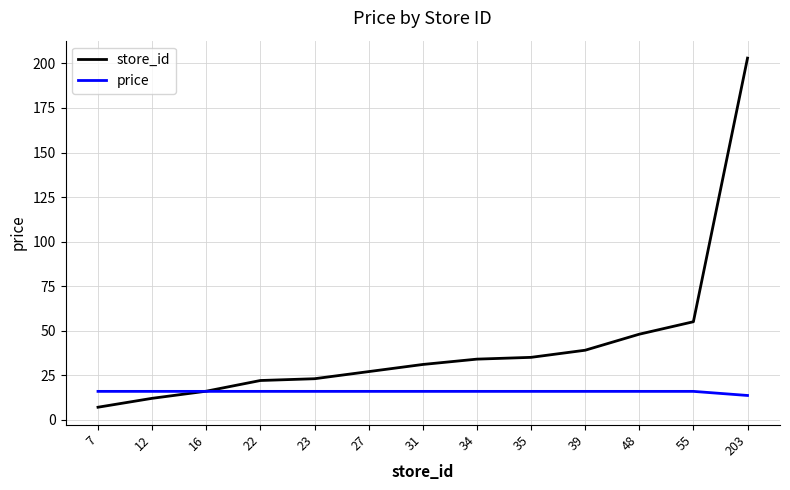

Which series has the widest spread of values?

store_id